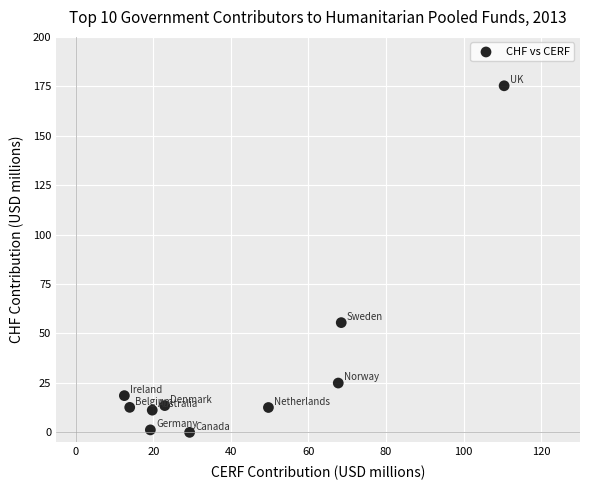

What is the average X value?

41.4